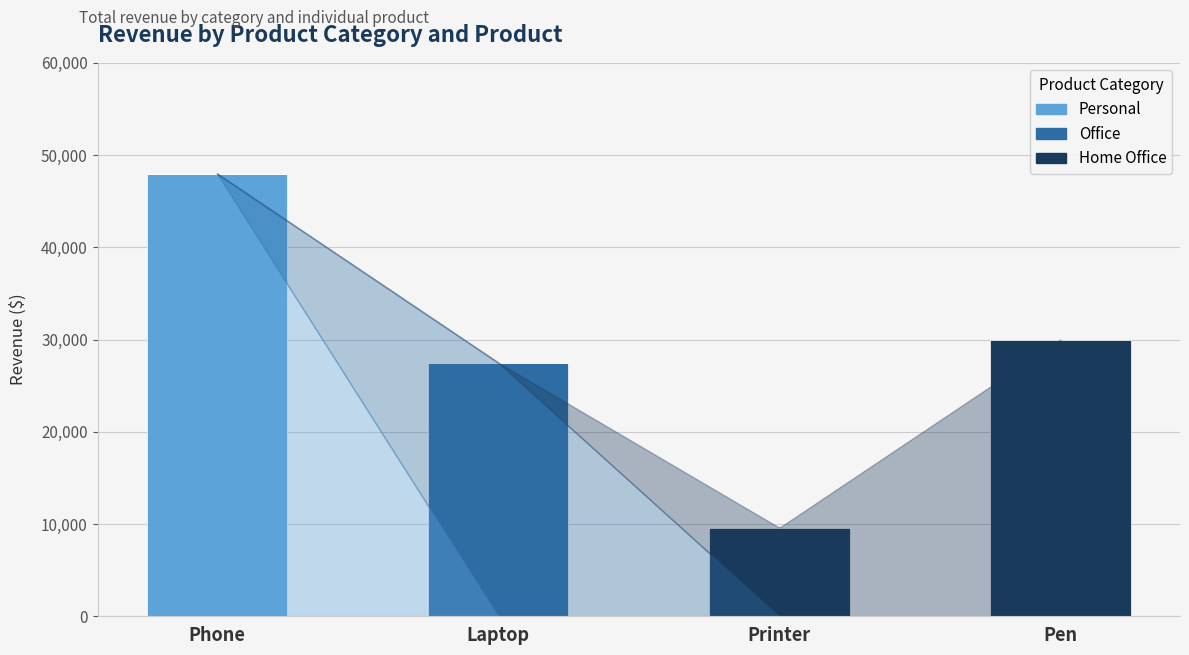

What is the total value across all series at Printer?

9600